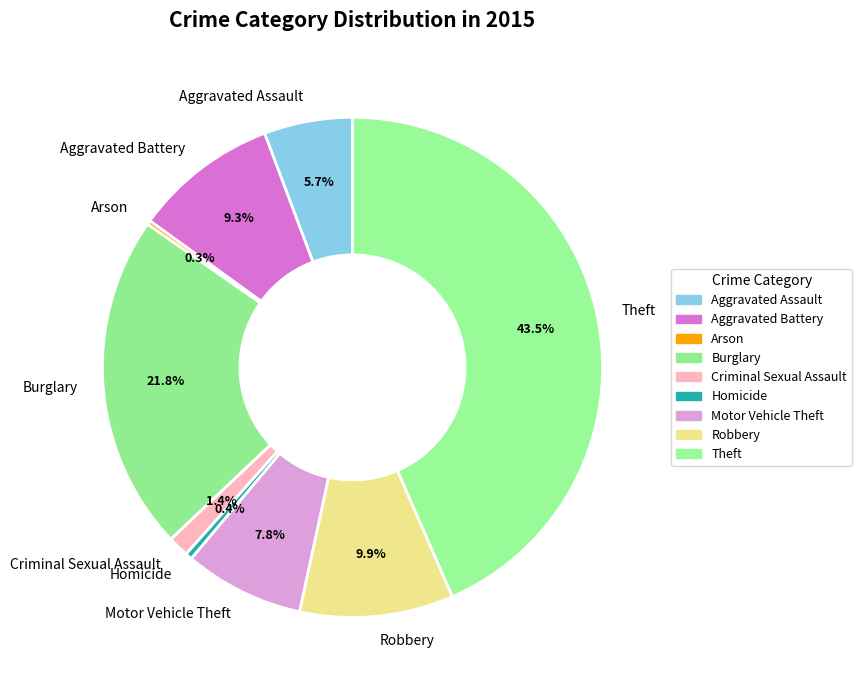

Which category has the biggest portion of the pie?

Theft